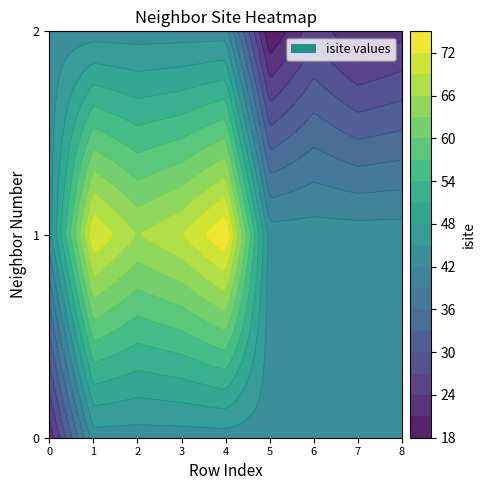

Where is 0 nearest to the value 46?

2